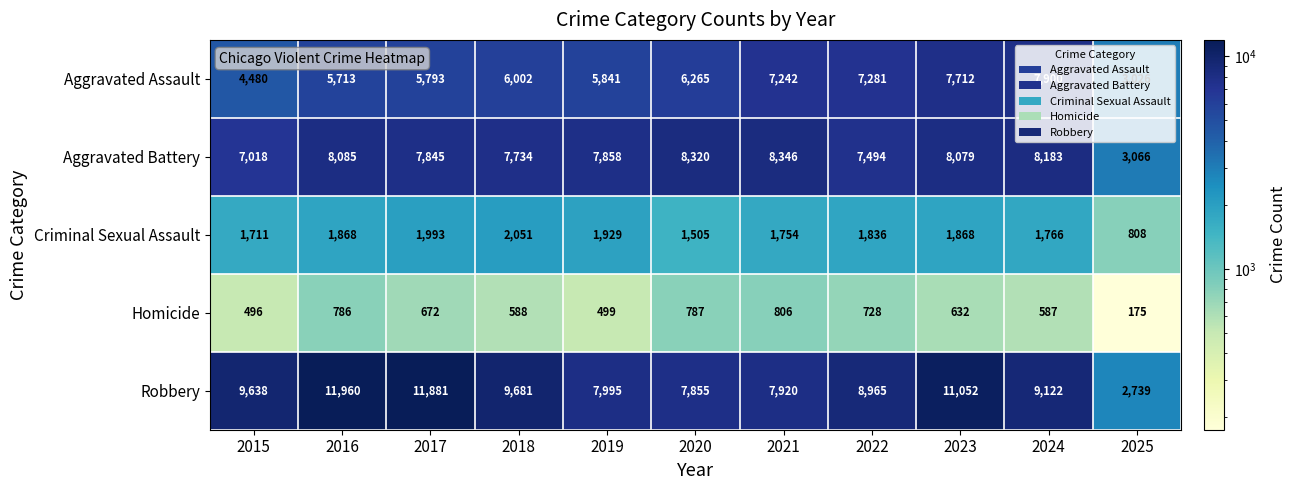

List the labels in order of Aggravated Assault value, smallest first.

2025, 2015, 2016, 2017, 2019, 2018, 2020, 2021, 2022, 2023, 2024